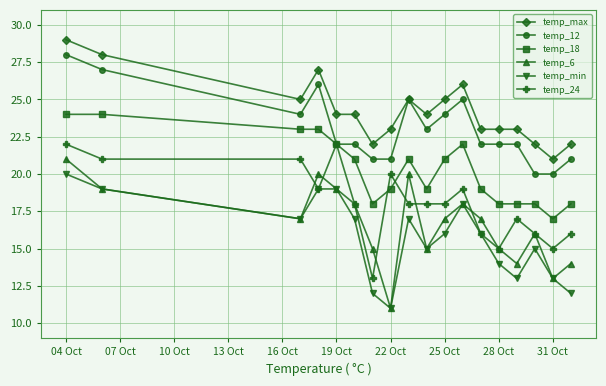

What is the smallest value displayed?

11